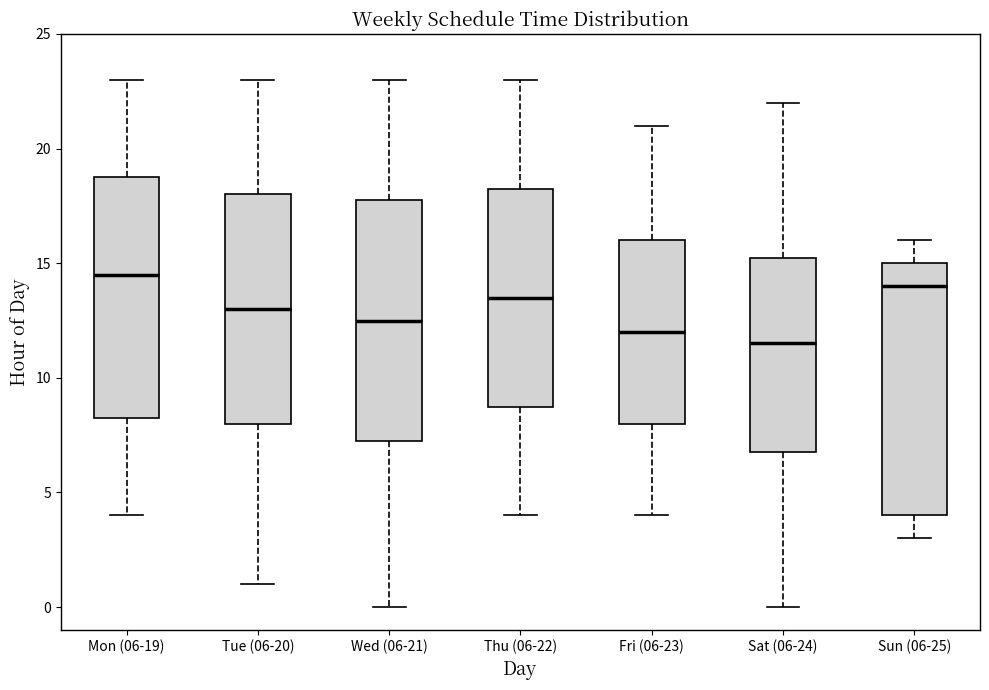

Which box's median line is the lowest?

Sat (06-24)